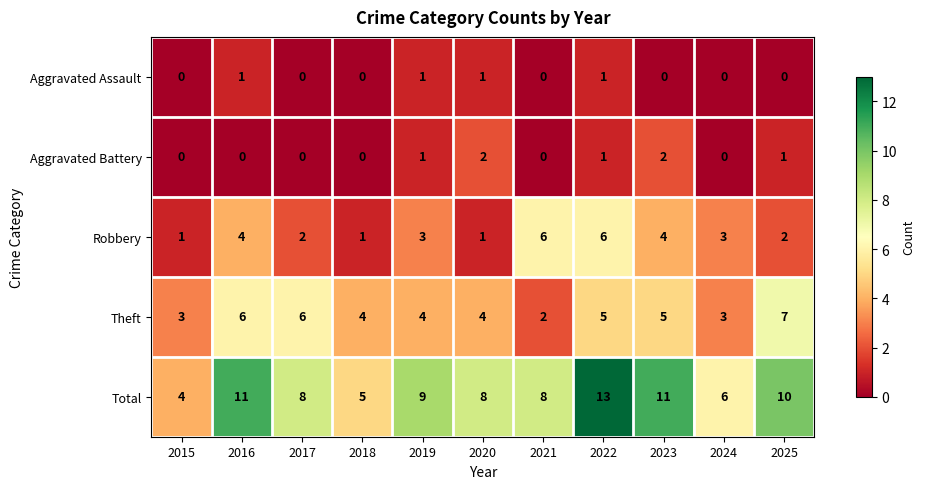

At which category is the sum across all series the highest?

2022